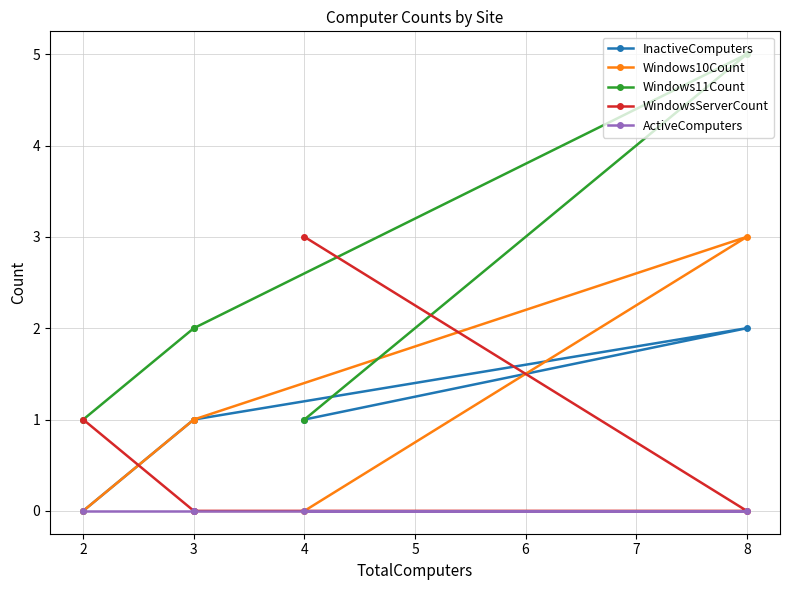

What is the highest value of the Windows11Count series?

5